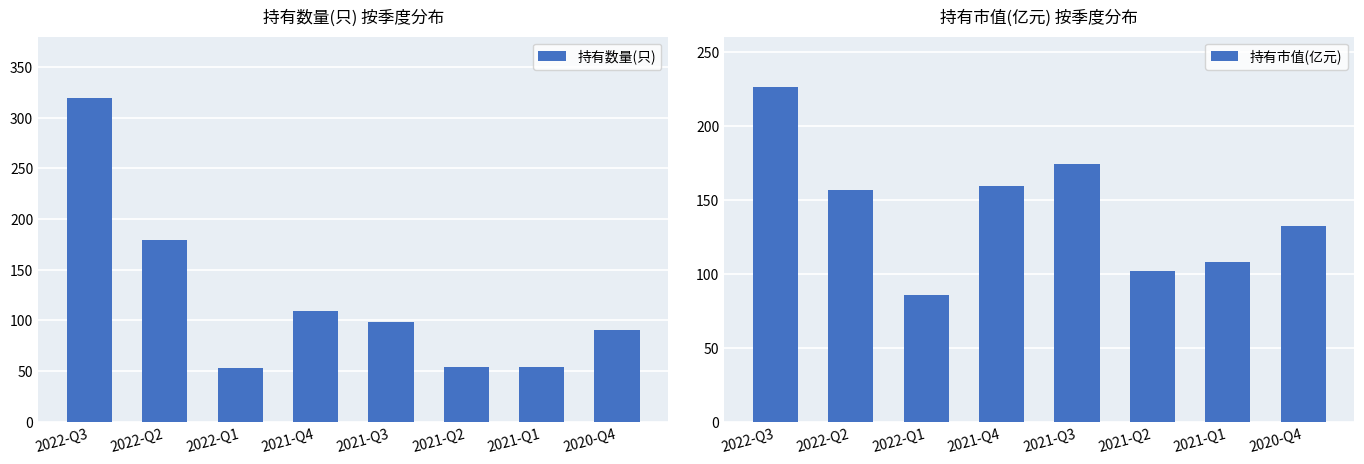

At which category is the sum across all series the highest?

2022-Q3